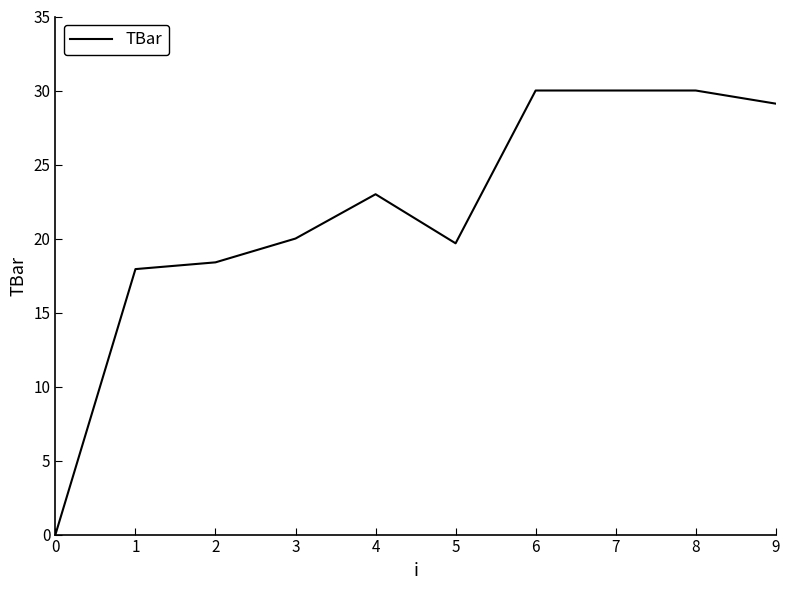

Count the number of categories in the chart.

10